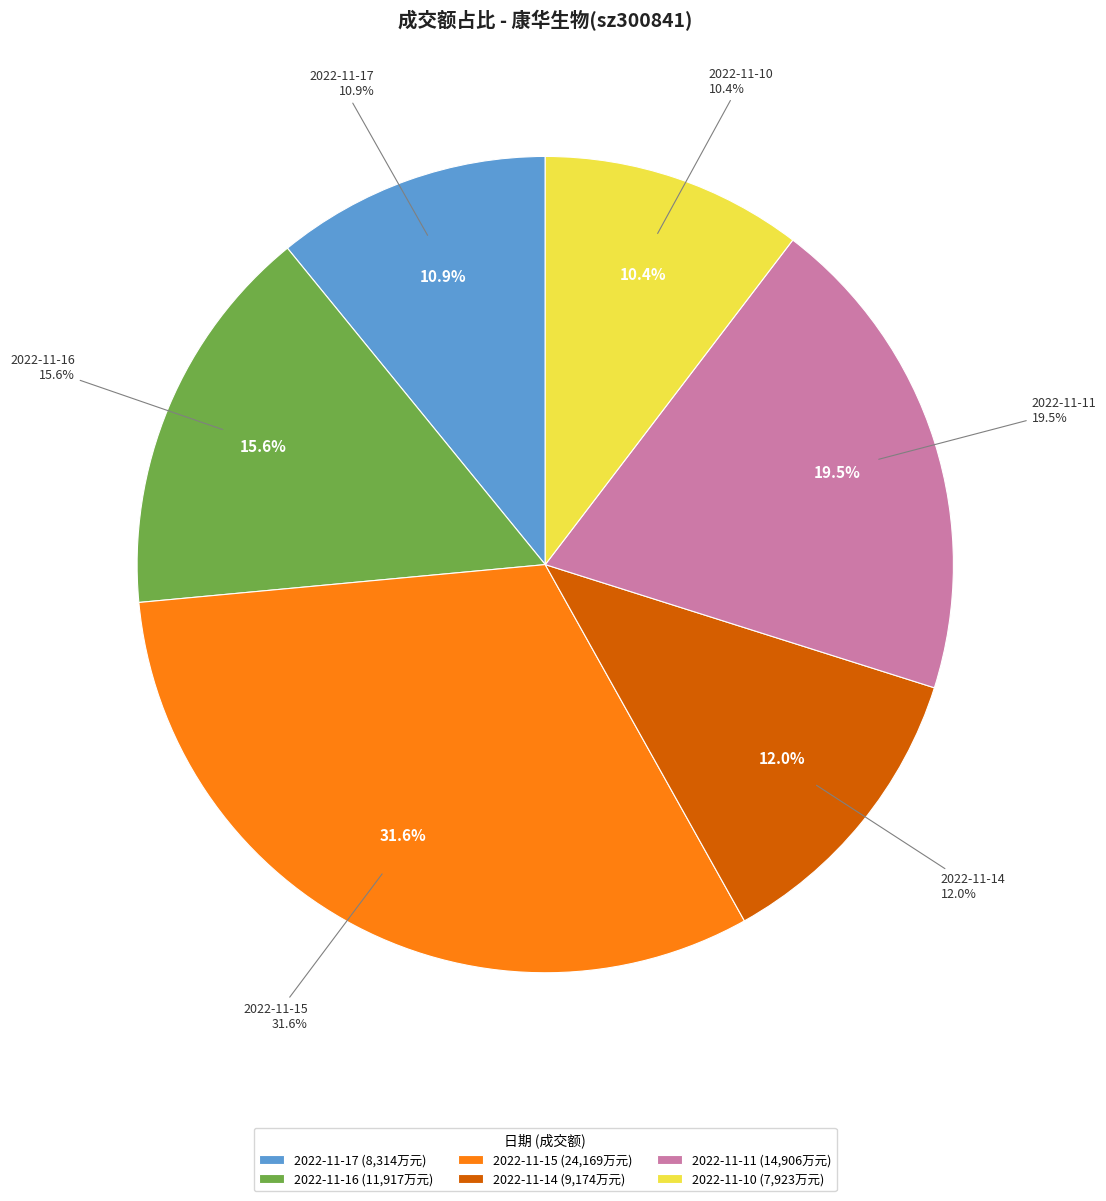

To the nearest percent, what portion does 2022-11-17 represent?

11%